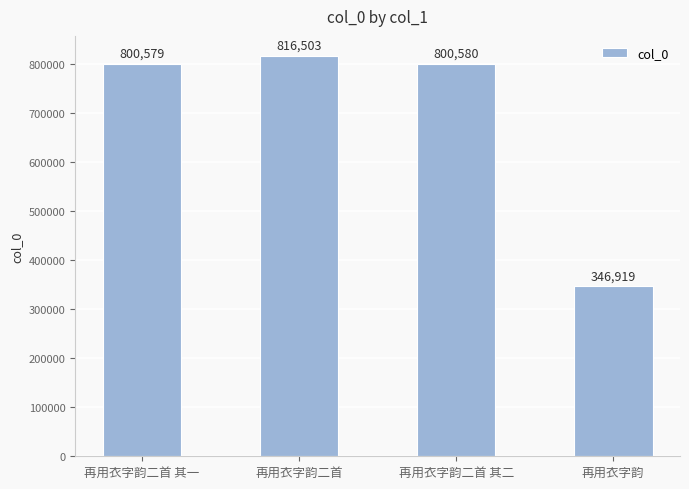

What is the value of the 3rd bar from the left?

800580